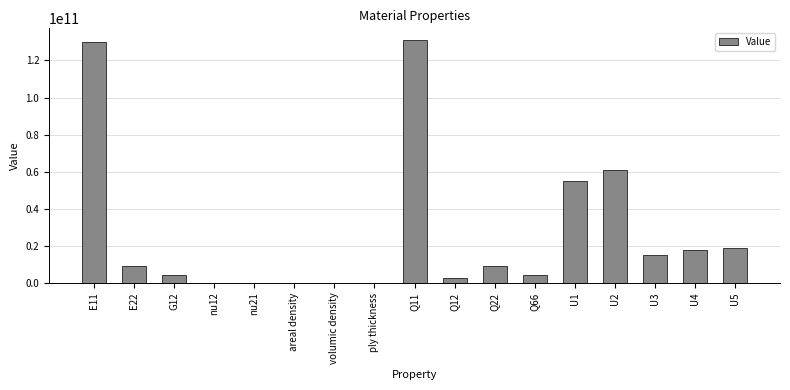

What is the sum of the values at U4 and U3?

32326341048.1